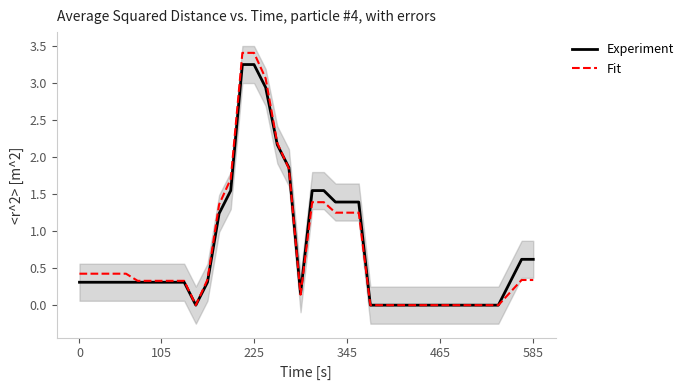

Rank the series at 20 from highest to lowest value.

Experiment, Fit